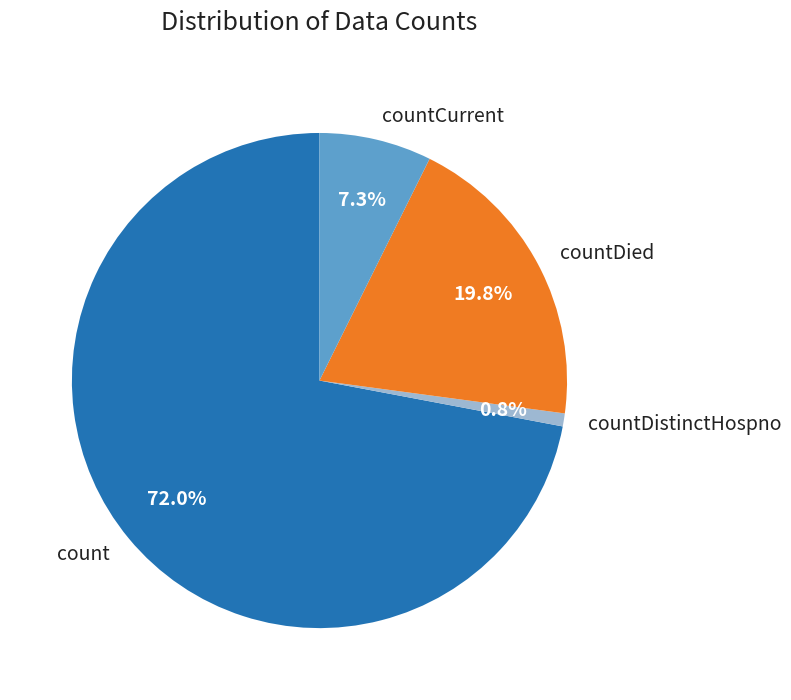

How many segments does this pie chart have?

4